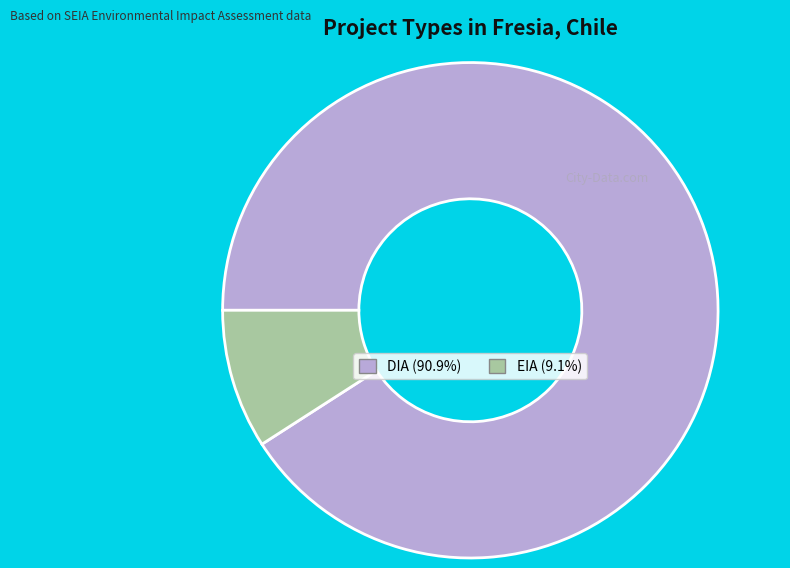

What is the majority slice?

DIA